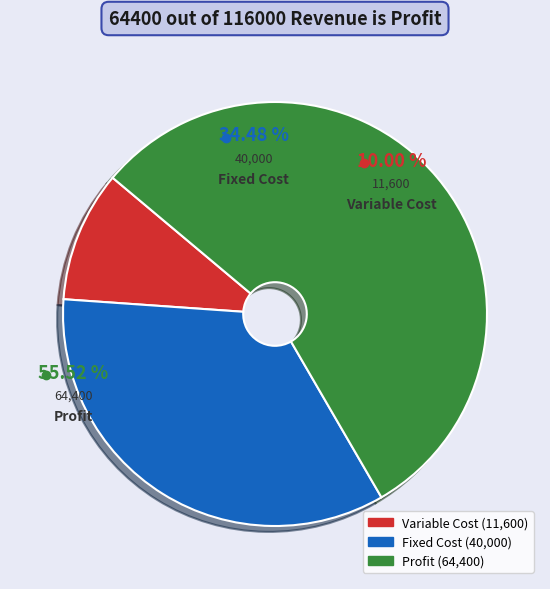

How many segments does this pie chart have?

3